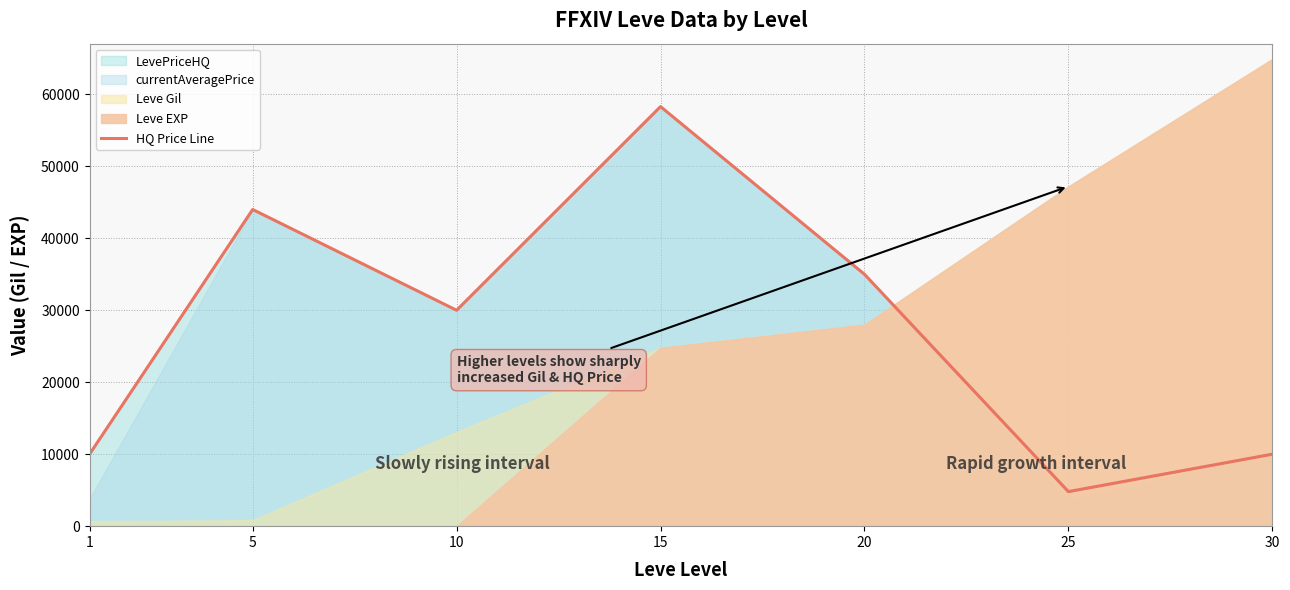

At which label does the data first exceed 30000?

5